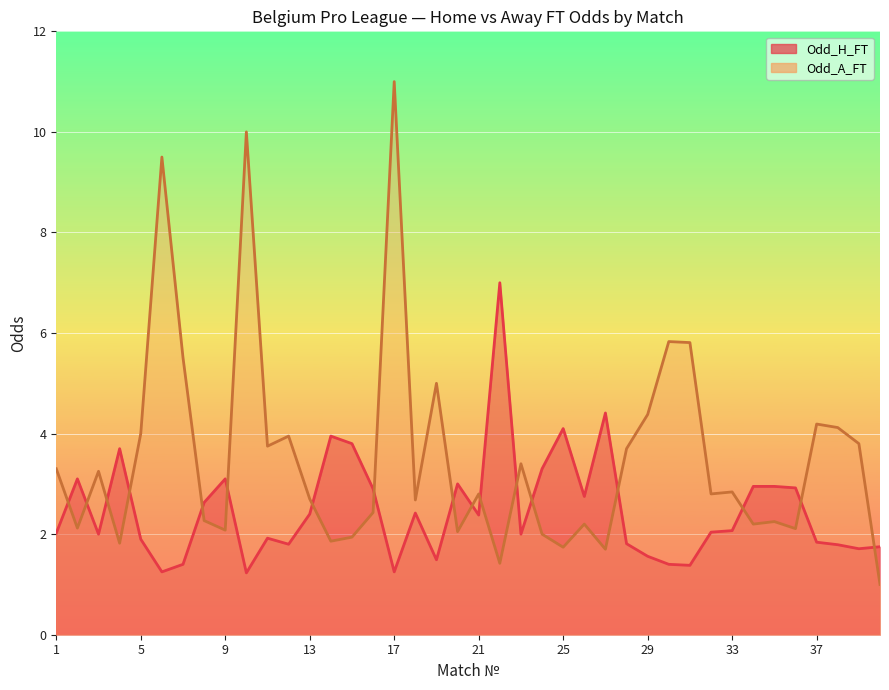

Reading left to right, extract all data points from this chart.

Odd_H_FT: 1=2.0	2=3.1	3=2.0	4=3.7	5=1.9	6=1.2	7=1.4	8=2.6	9=3.1	10=1.2	11=1.9	12=1.8	13=2.4	14=4.0	15=3.8	16=2.9	17=1.2	18=2.4	19=1.5	20=3.0	21=2.4	22=7.0	23=2.0	24=3.3	25=4.1	26=2.8	27=4.4	28=1.8	29=1.6	30=1.4	31=1.4	32=2.0	33=2.1	34=3.0	35=3.0	36=2.9	37=1.8	38=1.8	39=1.7	40=1.8
Odd_A_FT: 1=3.3	2=2.1	3=3.2	4=1.8	5=4.0	6=9.5	7=5.5	8=2.3	9=2.1	10=10.0	11=3.8	12=4.0	13=2.7	14=1.9	15=1.9	16=2.4	17=11.0	18=2.7	19=5.0	20=2.0	21=2.8	22=1.4	23=3.4	24=2.0	25=1.7	26=2.2	27=1.7	28=3.7	29=4.4	30=5.8	31=5.8	32=2.8	33=2.8	34=2.2	35=2.2	36=2.1	37=4.2	38=4.1	39=3.8	40=1.0